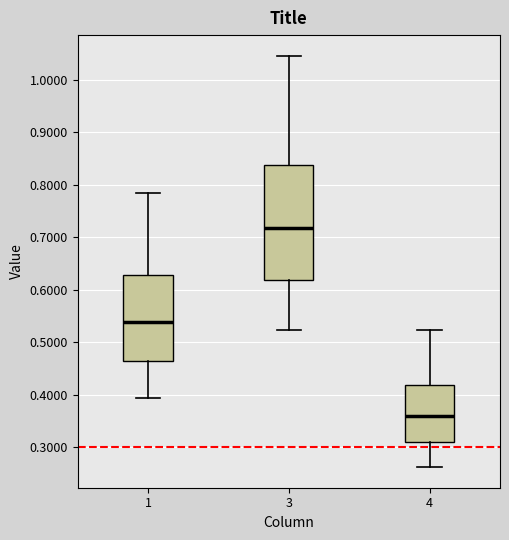

Reading left to right, transcribe this box plot: for each box, give where its median line is, the range the box spans, and where its two whiskers end, as read against the y-axis. The values are not printed on the chart, so give them approximately, as read against the axis.

1: median 0.54, box 0.46 to 0.63, whiskers 0.39 to 0.78
3: median 0.72, box 0.62 to 0.84, whiskers 0.52 to 1.05
4: median 0.36, box 0.31 to 0.42, whiskers 0.26 to 0.52